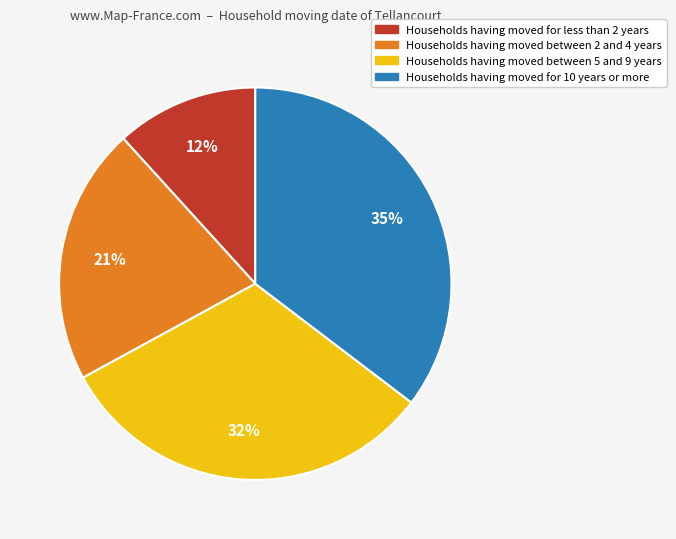

Combined, do Households having moved between 5 and 9 years and Households having moved for less than 2 years account for over 50%?

No